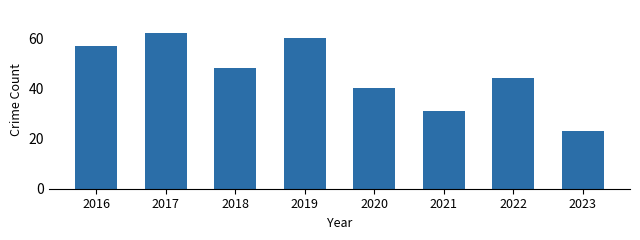

What is the change in value from 2016 to 2019?

+3